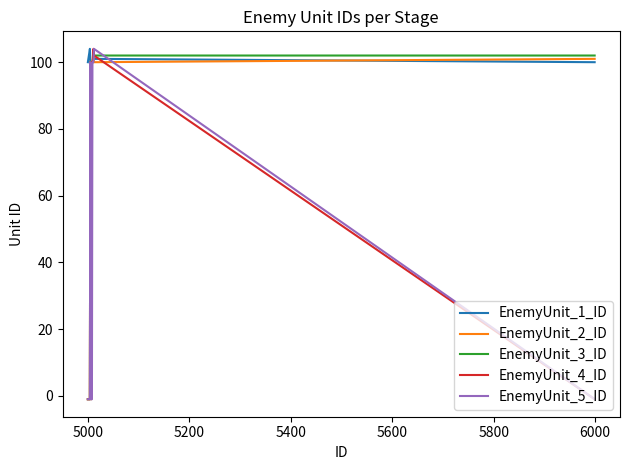

Count the number of data series in this chart.

5